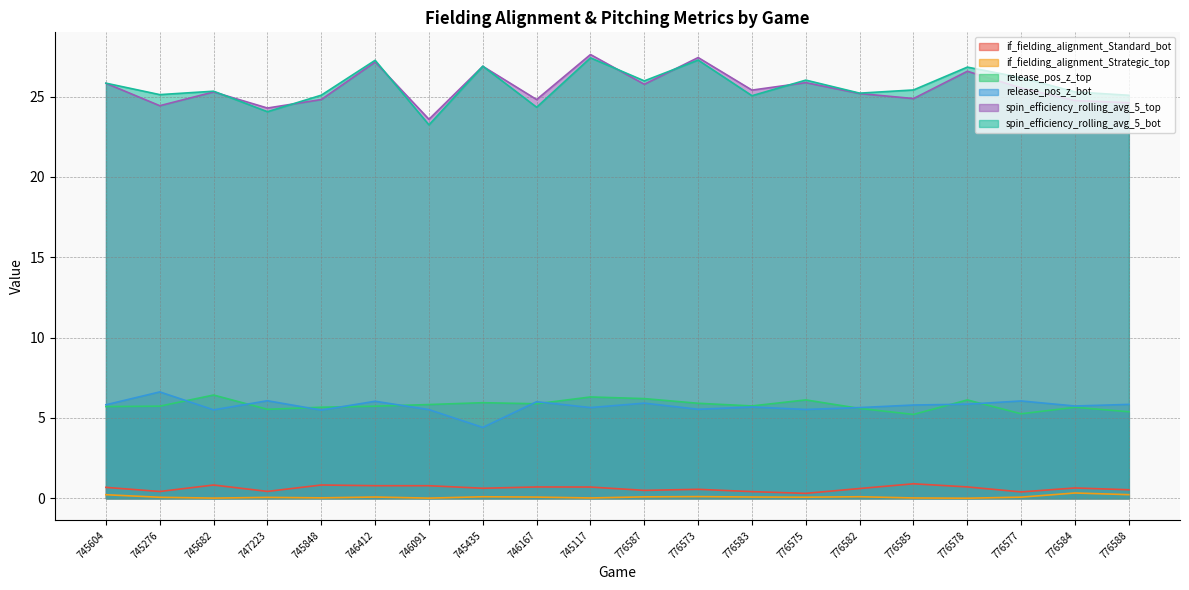

List the labels in order of if_fielding_alignment_Strategic_top value, largest first.

776584, 776588, 745604, 776573, 776582, 745435, 776587, 776583, 746412, 746167, 776577, 776575, 745276, 747223, 745848, 745117, 776585, 745682, 746091, 776578